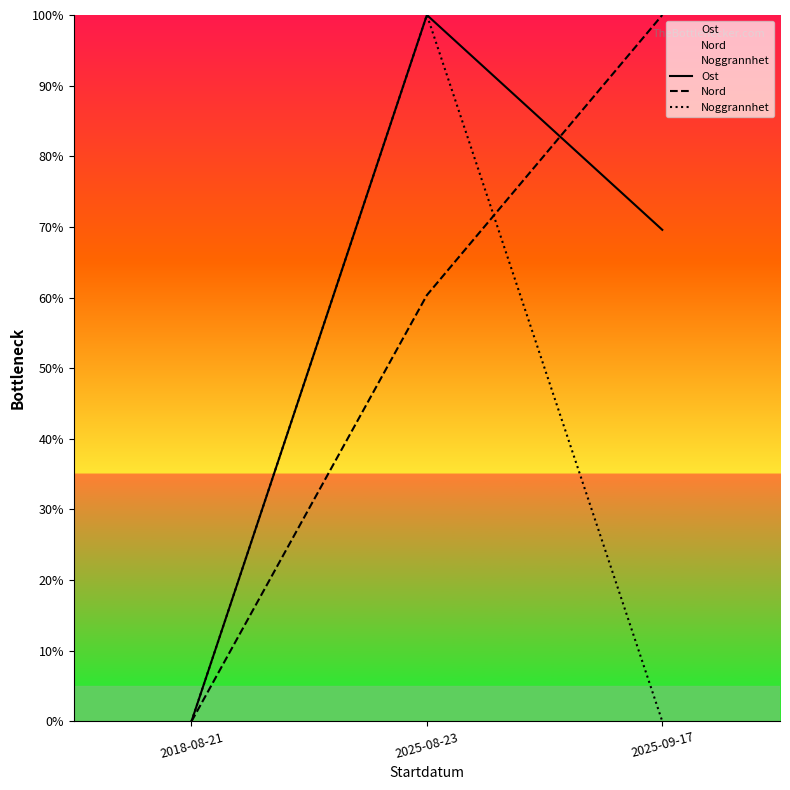

Reading left to right, extract all data points from this chart.

Ost: 0.0	100.0	69.6
Nord: 0.0	60.3	100.0
Noggrannhet: 0.0	100.0	0.0